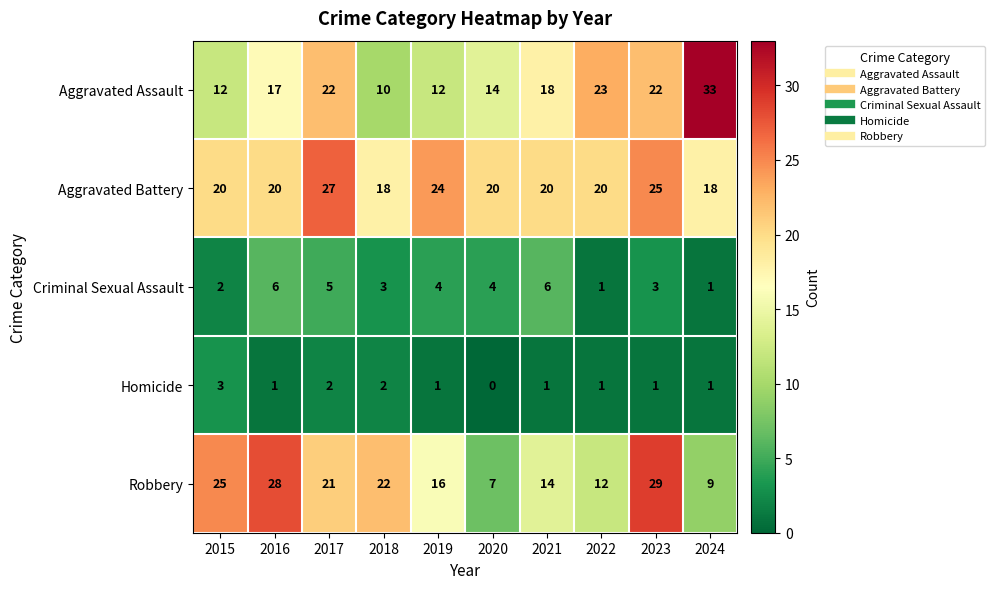

How many Homicide values are between 1 and 2?

8